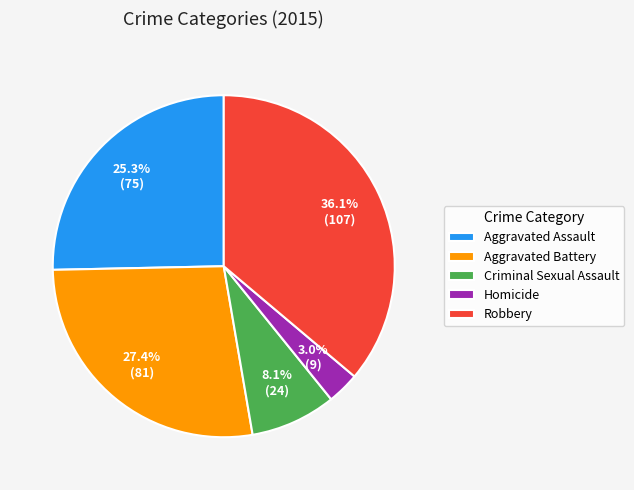

Which has a higher value, Aggravated Assault or Aggravated Battery?

Aggravated Battery